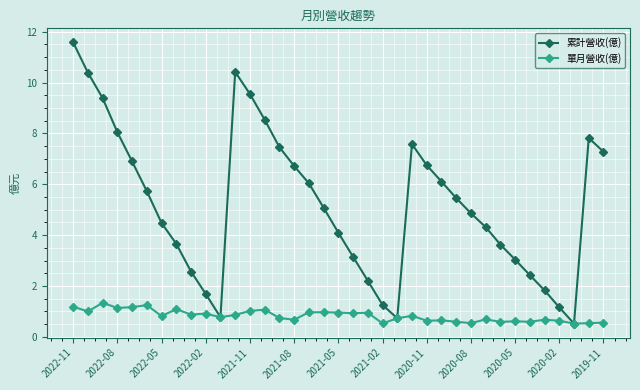

What is the average value of the 單月營收(億) series?

0.8